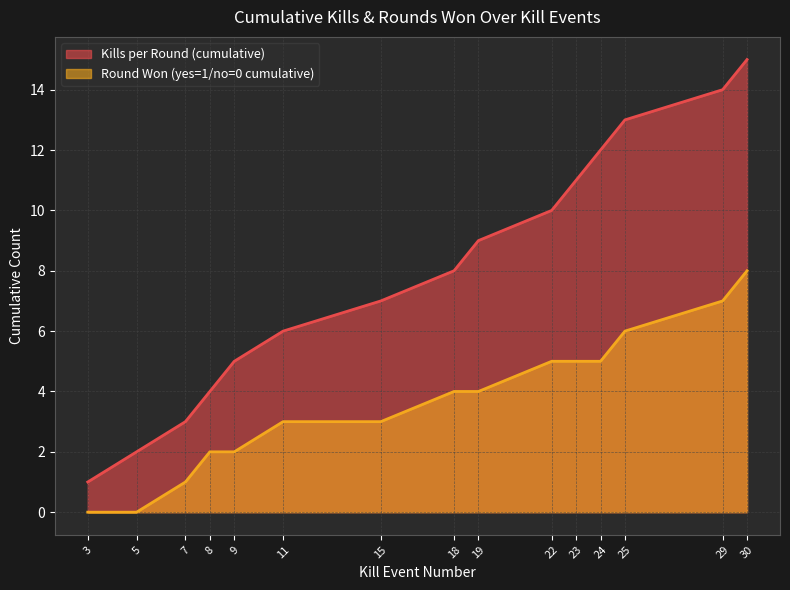

At which label is Kills per Round (cumulative) closest to 8?

18